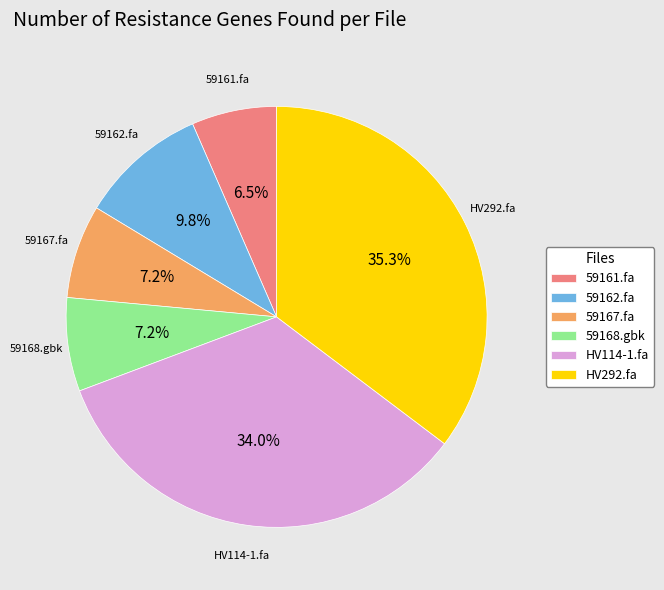

Approximately how many times larger is the value at 59161.fa compared to 59167.fa?

0.9